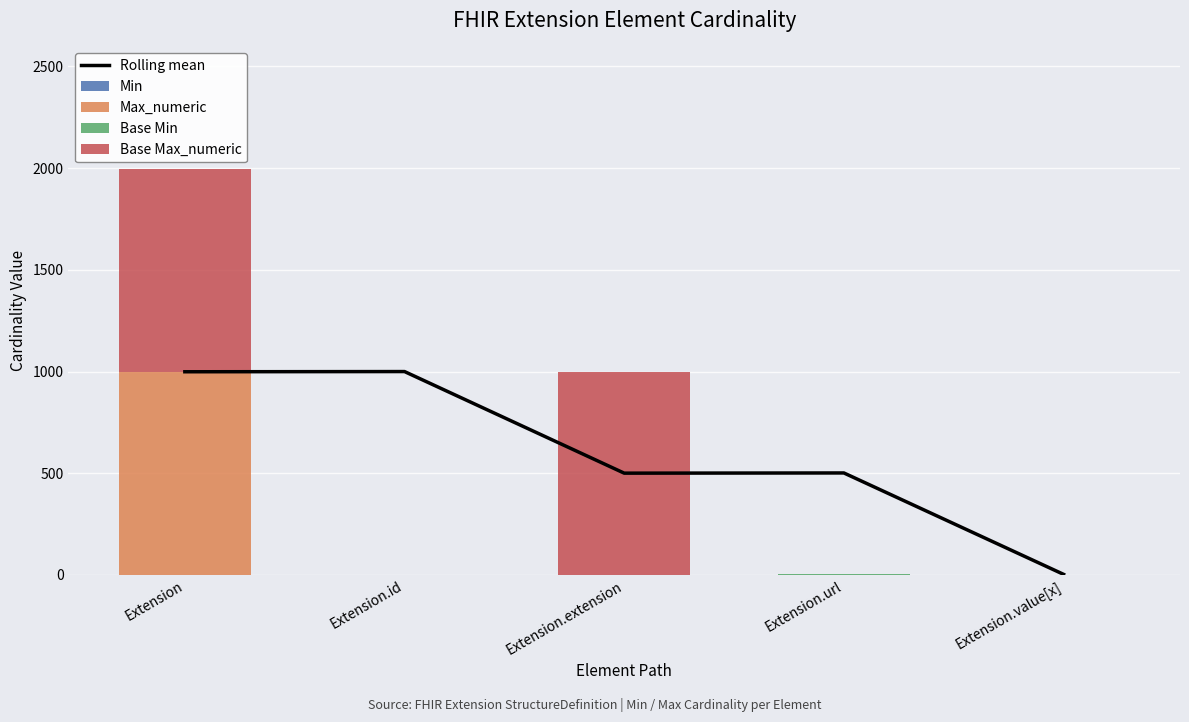

Rank the series at Extension from lowest to highest value.

Min, Base Min, Rolling mean, Max_numeric, Base Max_numeric